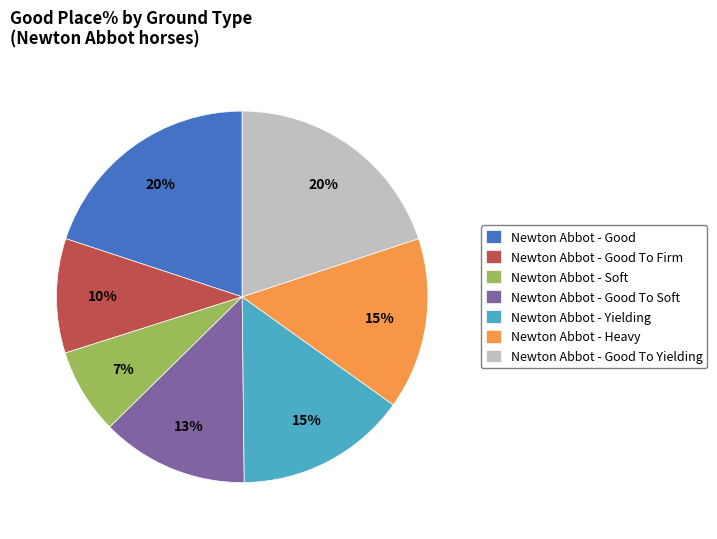

Approximately how many times larger is the value at Newton Abbot - Good To Yielding compared to Newton Abbot - Good?

1.0